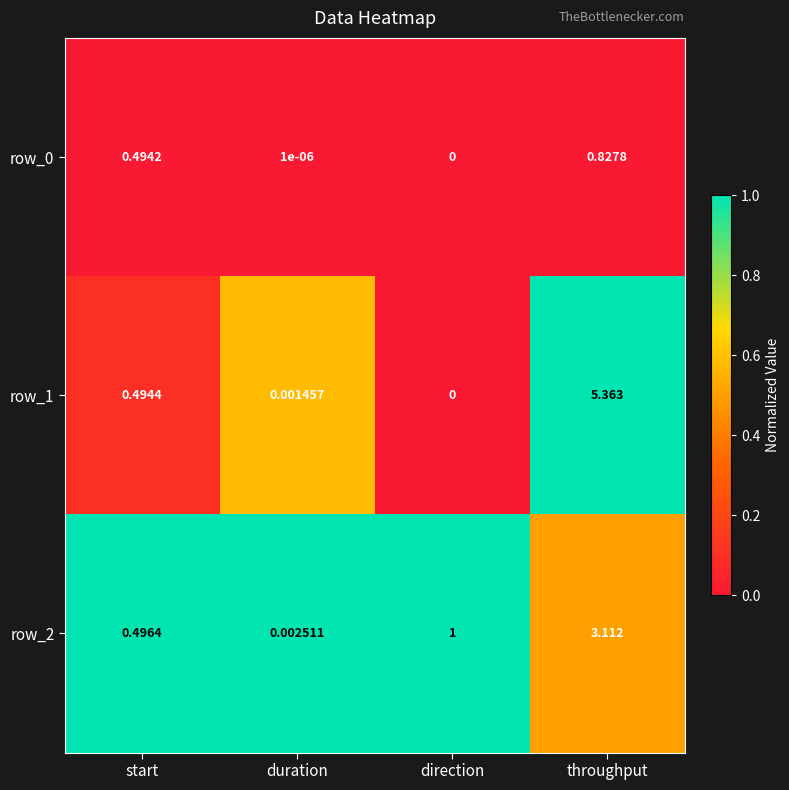

List the labels in order of row_2 value, largest first.

throughput, direction, start, duration